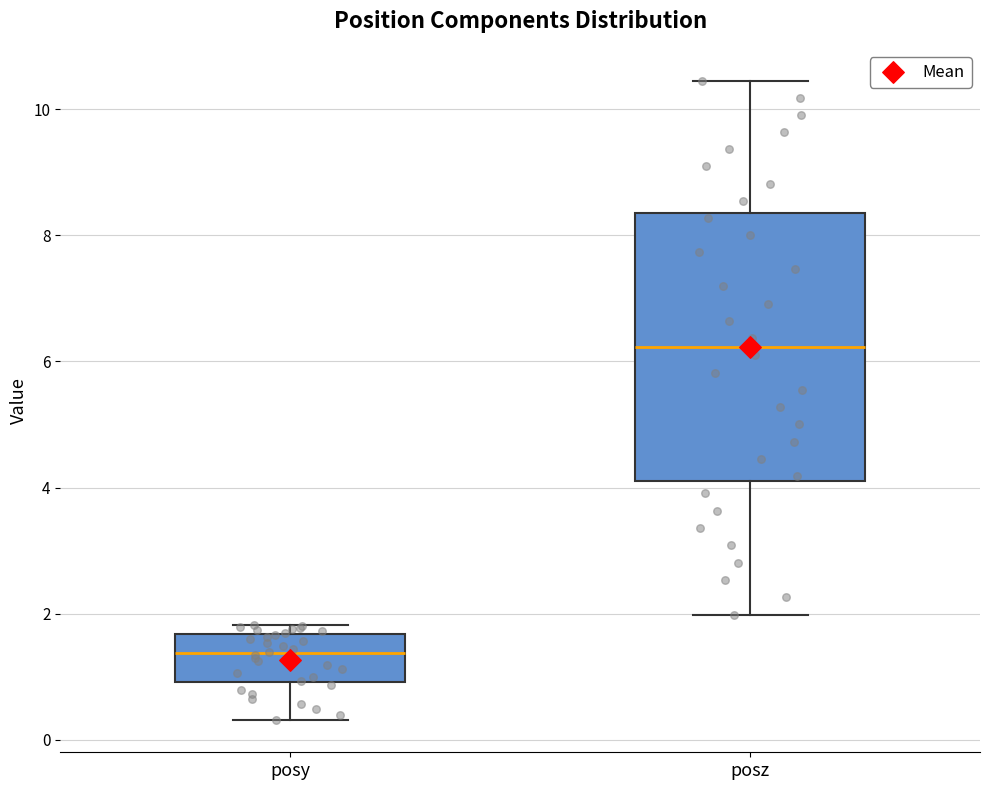

Which box's median line is the highest?

posz